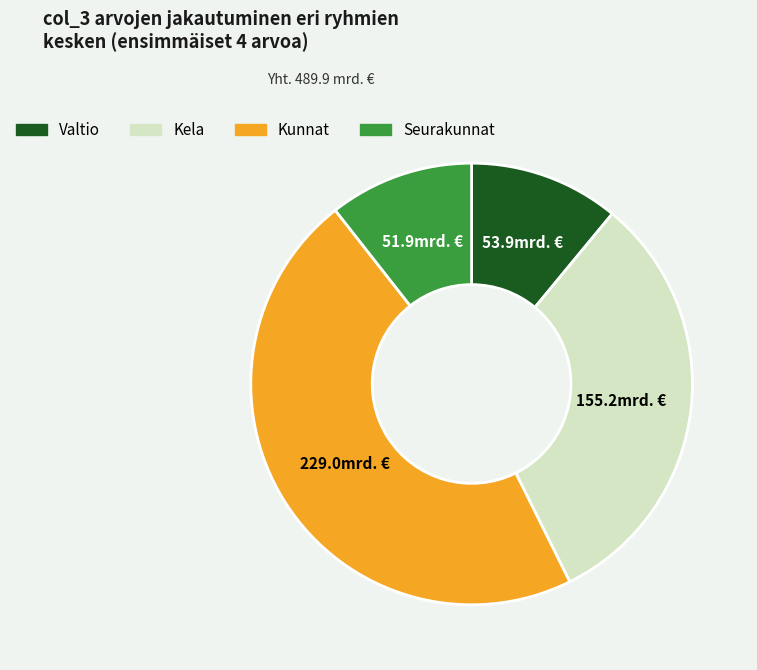

How many segments does this pie chart have?

4